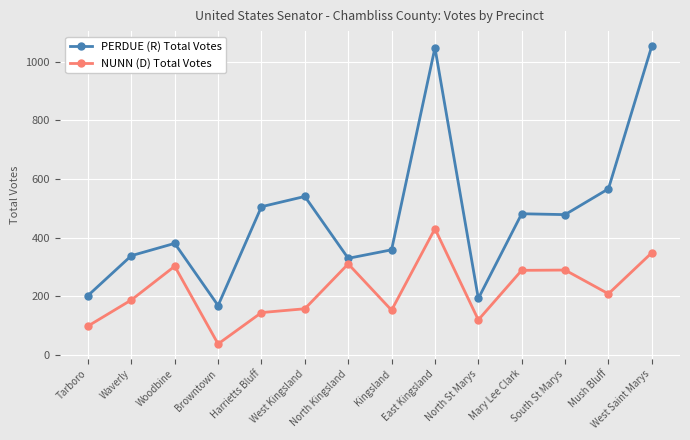

What is the label of the 6th point from the right?

East Kingsland